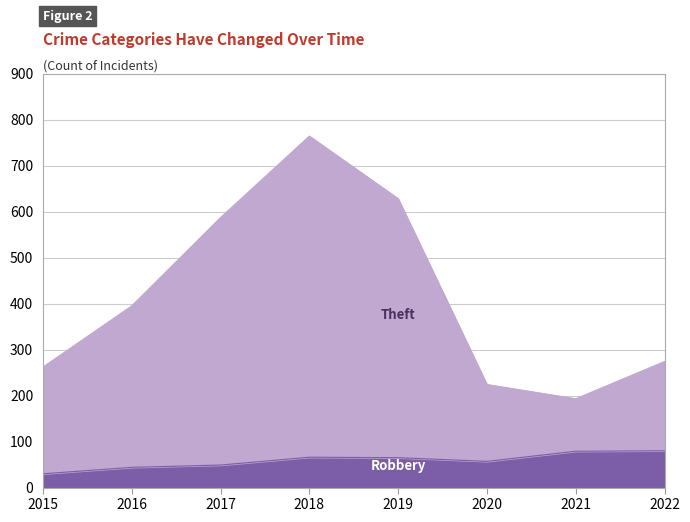

At which label is Theft closest to 478?

2016